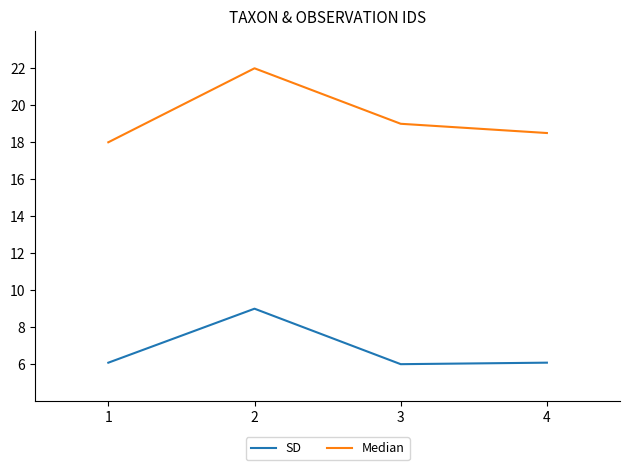

At 1, list the series in order from largest to smallest.

Median, SD